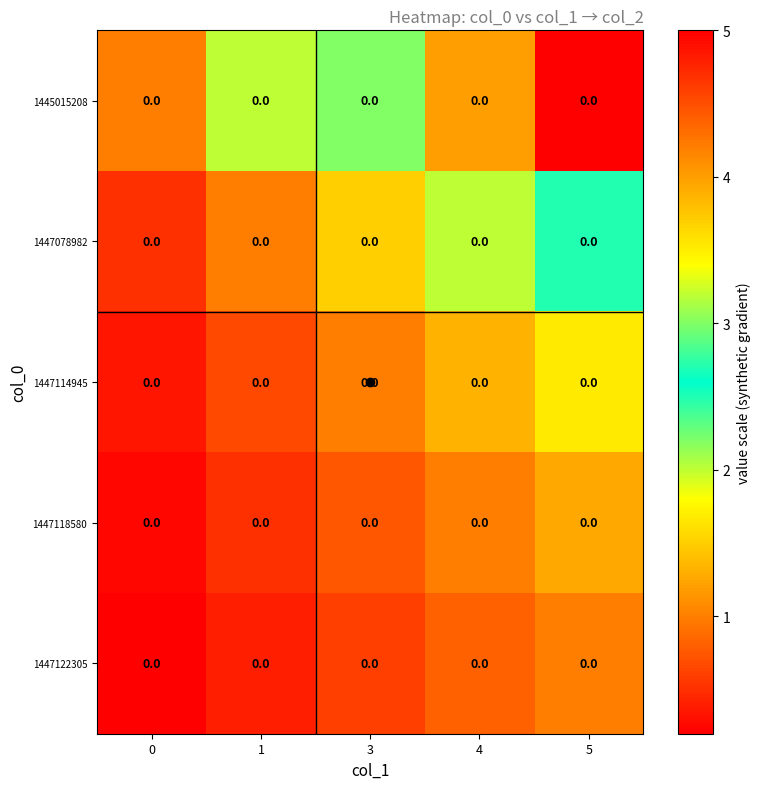

Is the value of 1447078982 at 4 greater than the value of 1447114945 at 0?

Yes